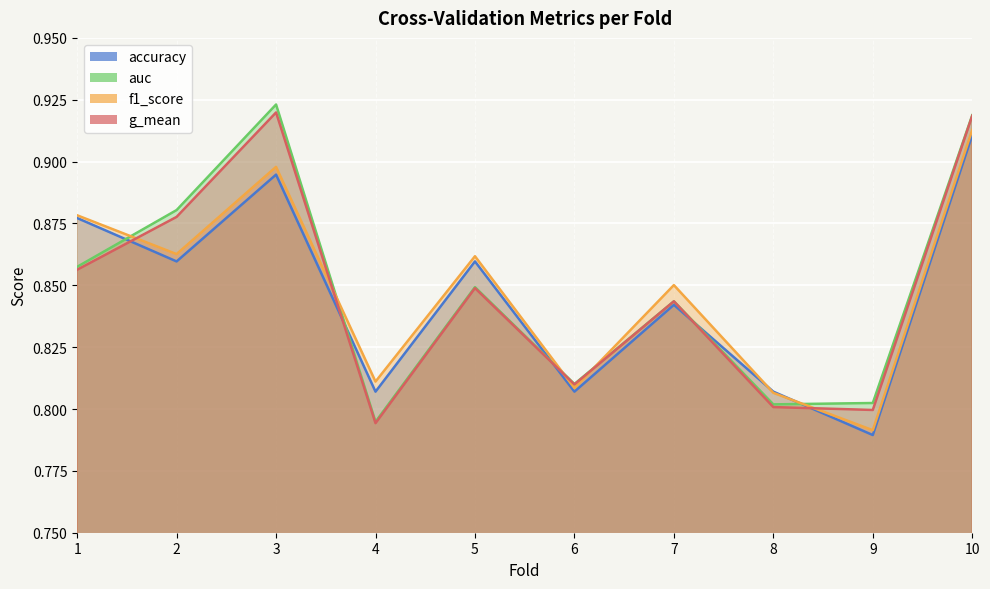

What is the sum of all auc values?

8.5